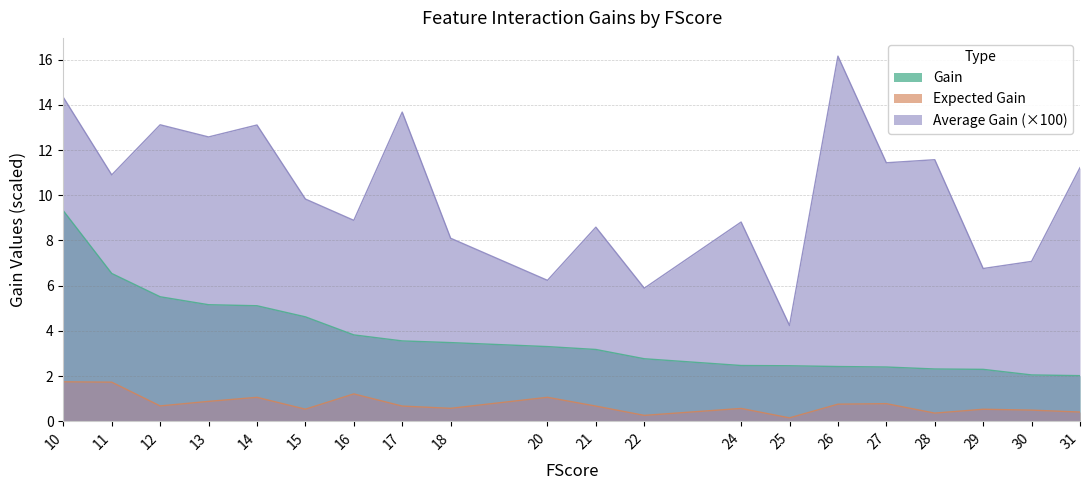

Which series has the widest spread of values?

Average Gain (×100)